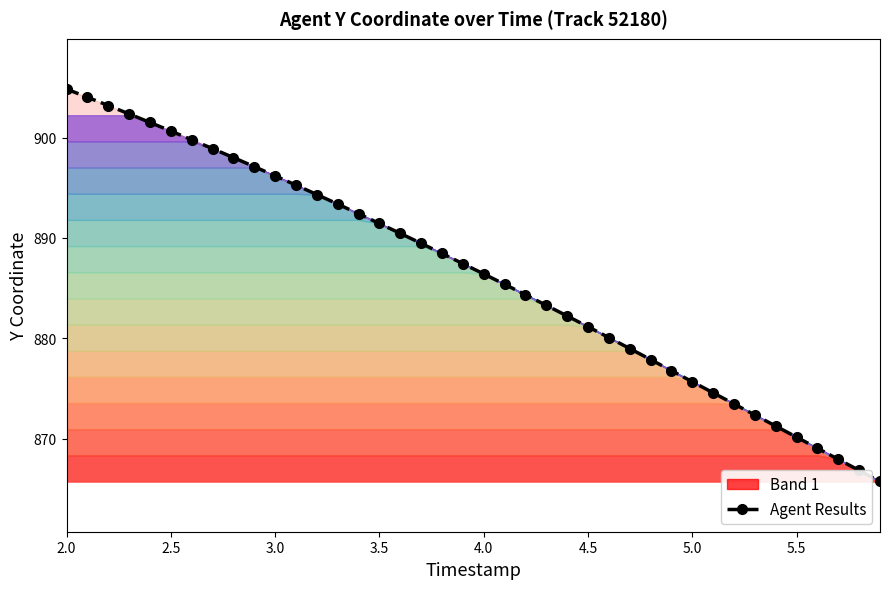

What is the difference between the second highest and second lowest values?

37.1